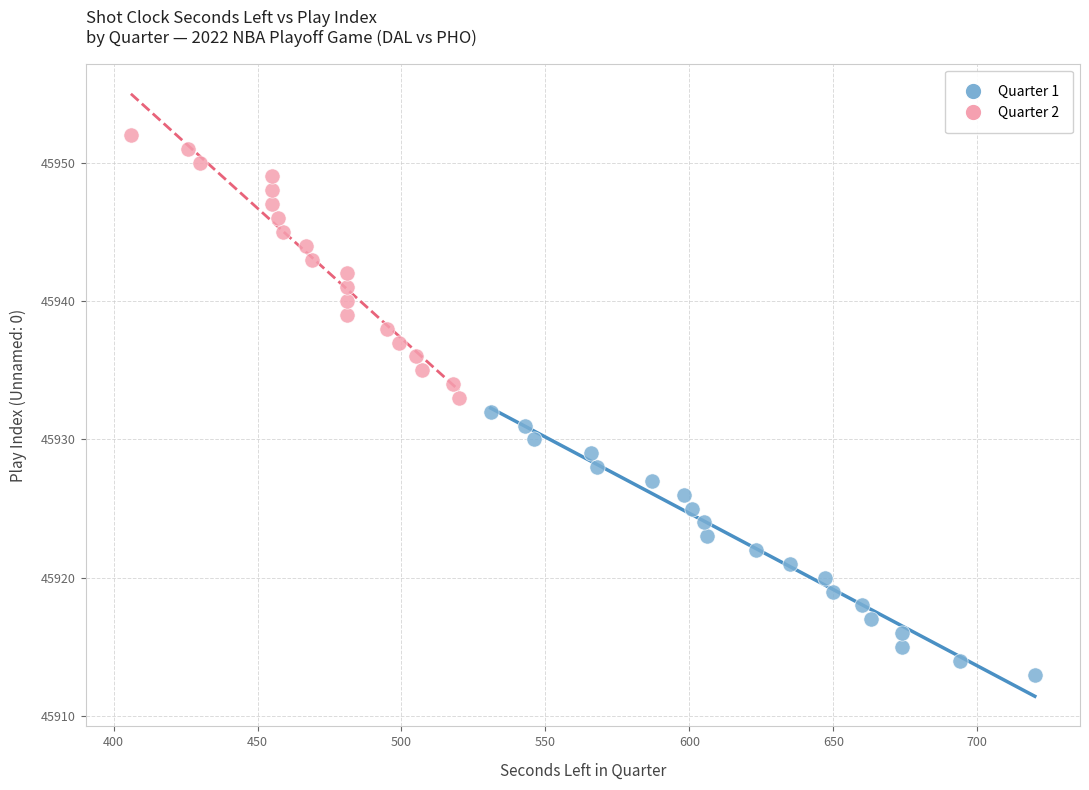

What are all the series names shown in the legend?

Quarter 1, Quarter 2